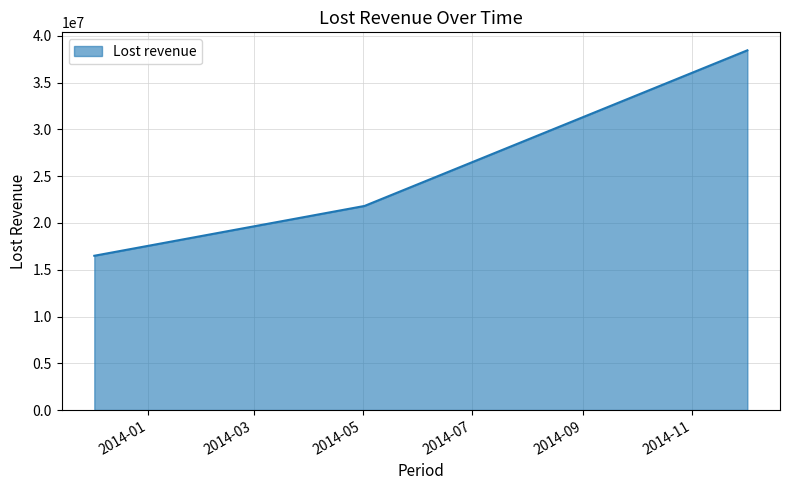

What is the difference between the maximum and minimum values?

21966511.7